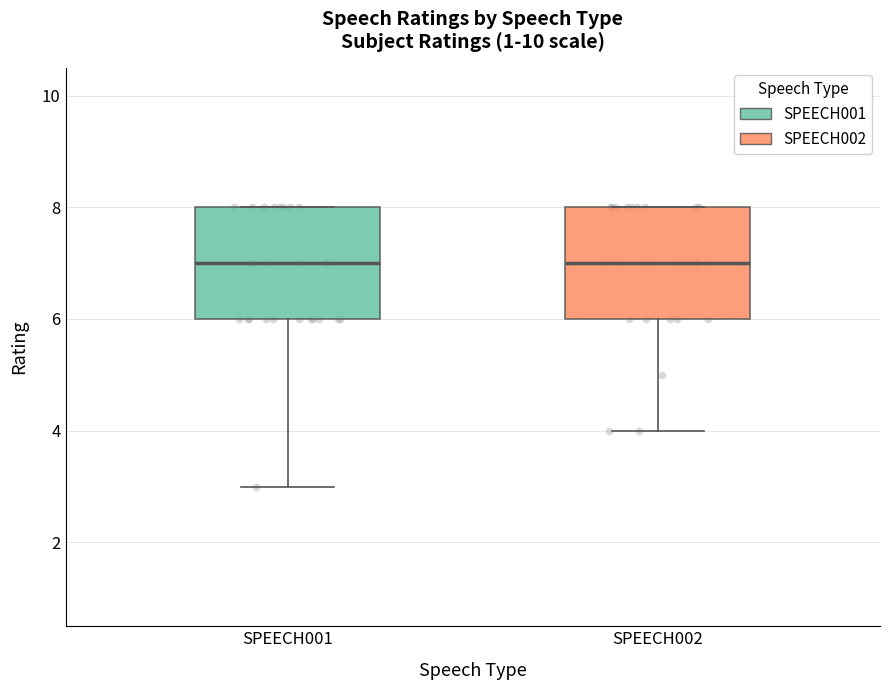

Reading left to right, read every box against the y-axis: the position of its median line, the range the box covers, and the ends of its whiskers. The values are not printed on the chart, so give them approximately, as read against the axis.

SPEECH001: median 7, box 6 to 8, whiskers 3 to 8
SPEECH002: median 7, box 6 to 8, whiskers 4 to 8